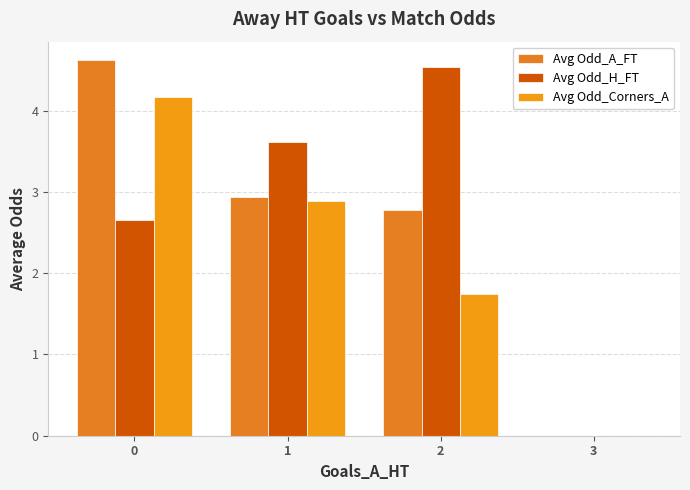

How many positive values does the Avg Odd_H_FT series have?

3